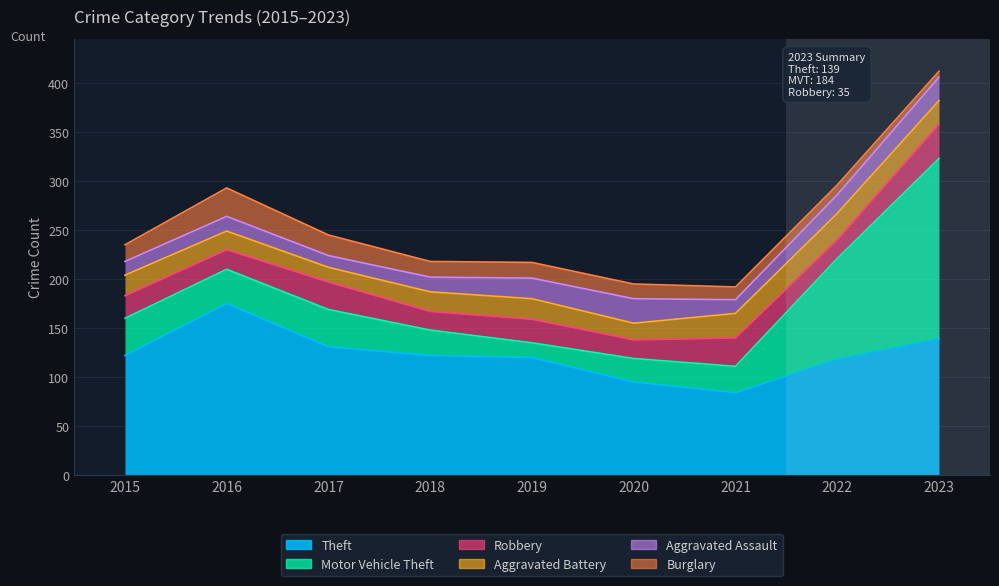

What is the total value across all series at 2020?

195